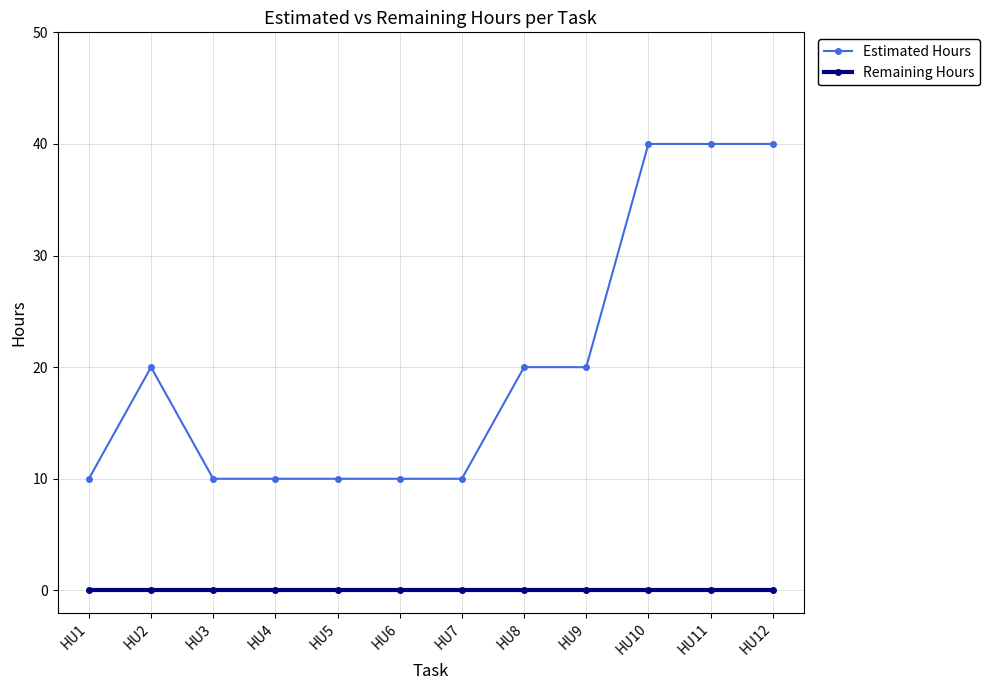

At HU4, list the series in order from largest to smallest.

Estimated Hours, Remaining Hours